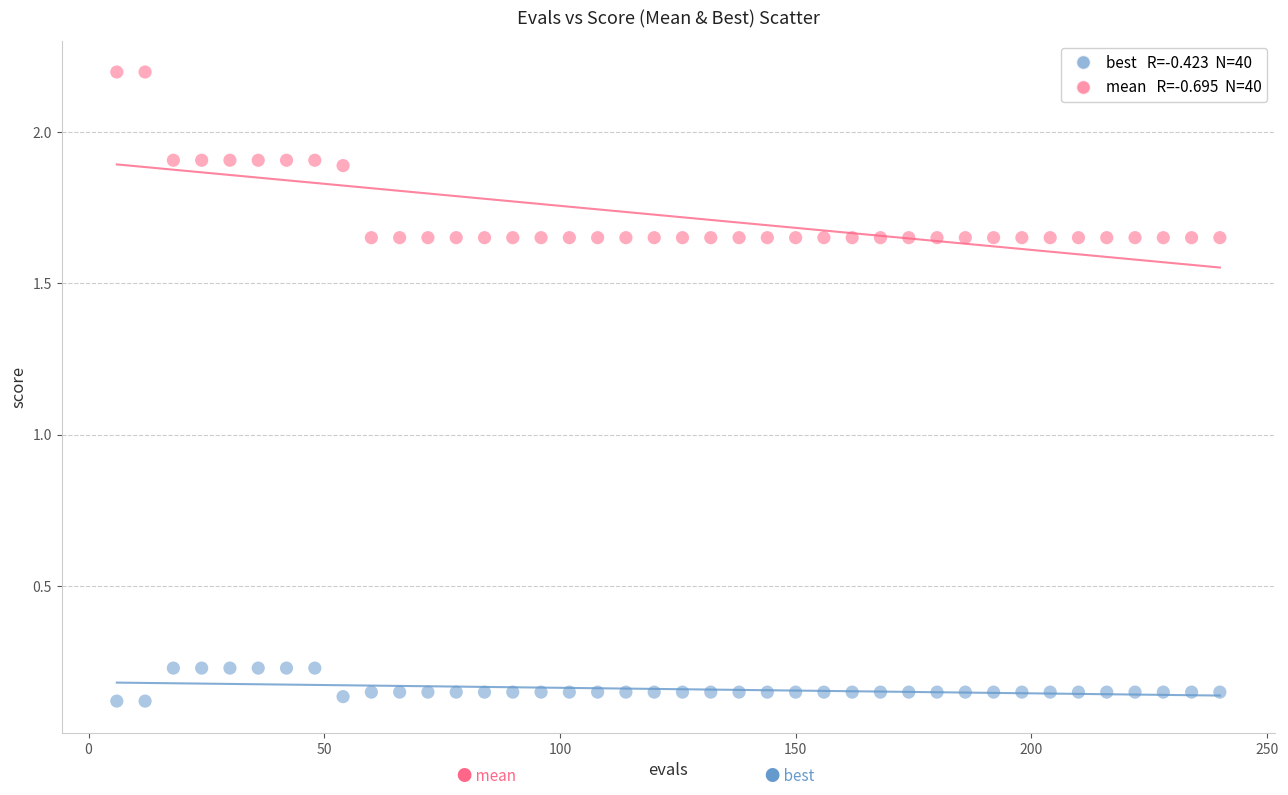

Across all data points, what is the range of X values (max minus min)?

234.0